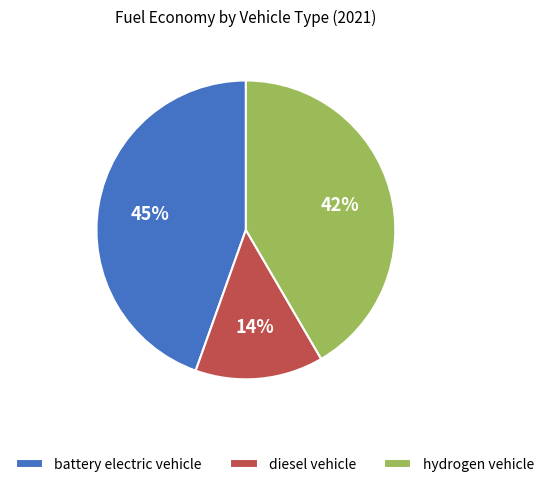

To the nearest percent, what portion does diesel vehicle represent?

14%